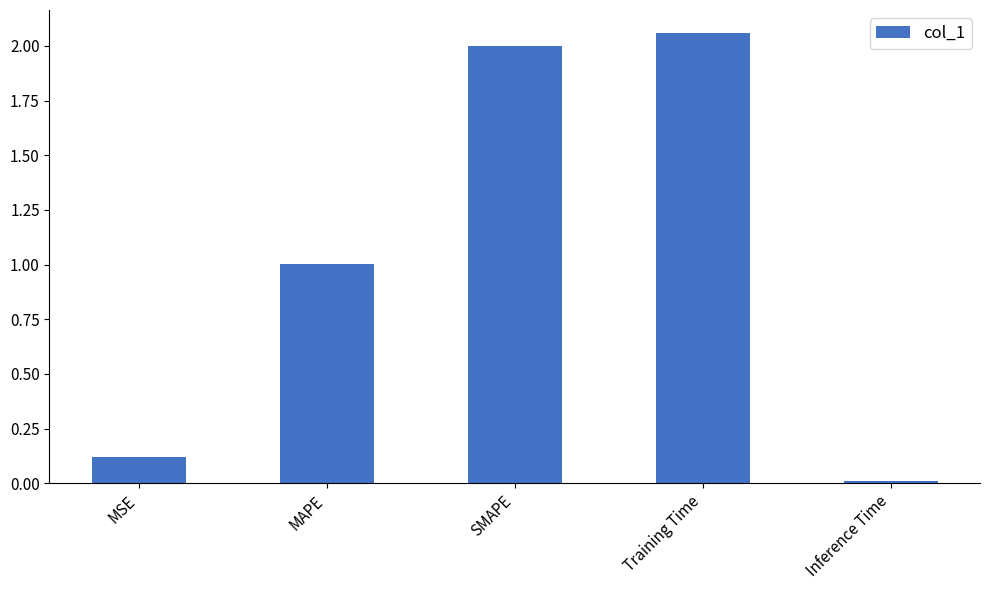

The chart shows a value of 1.0 at MAPE. True or false?

True